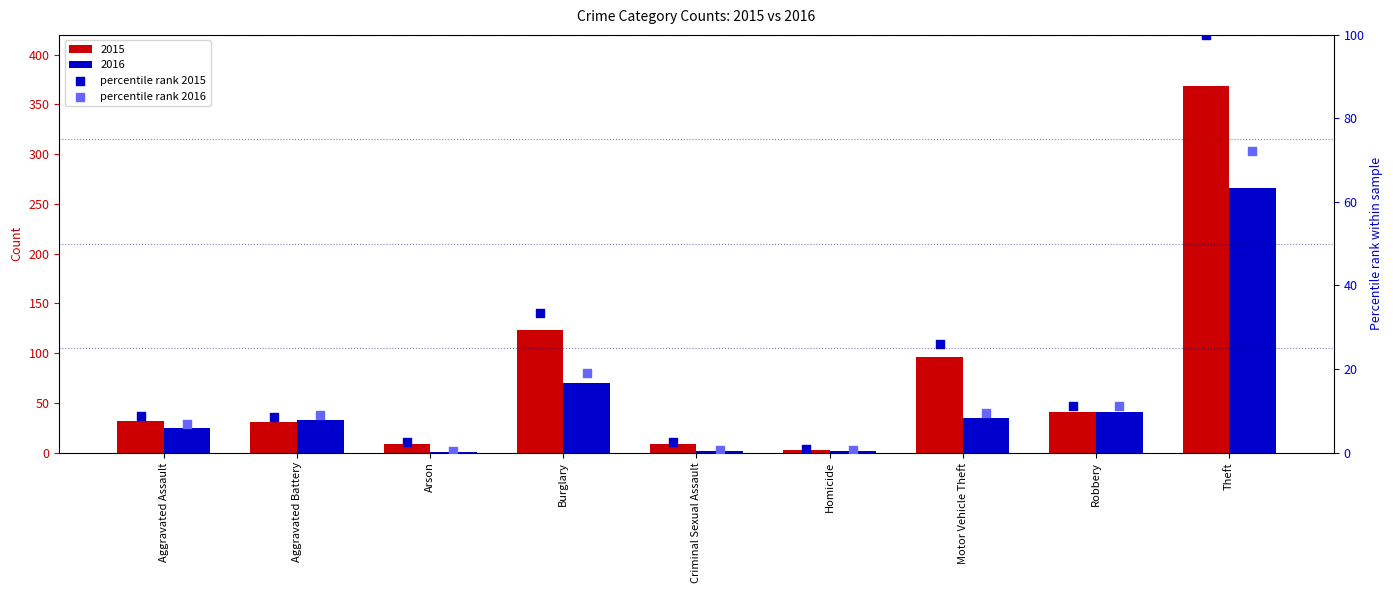

Which series contains the highest Y value?

percentile rank 2015